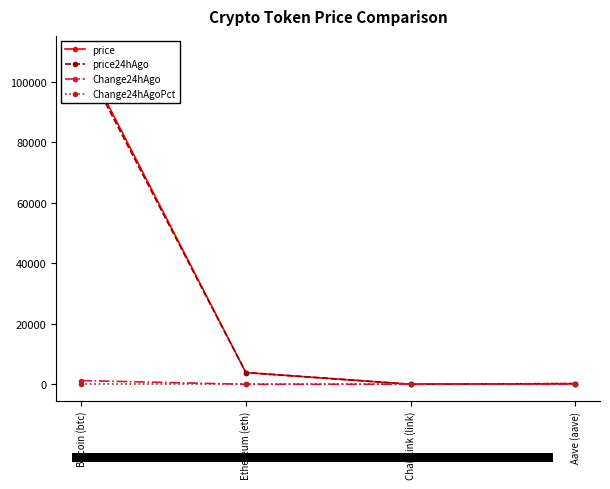

What is the difference between the Change24hAgo values at Chainlink (link) and Bitcoin (btc)?

1234.5